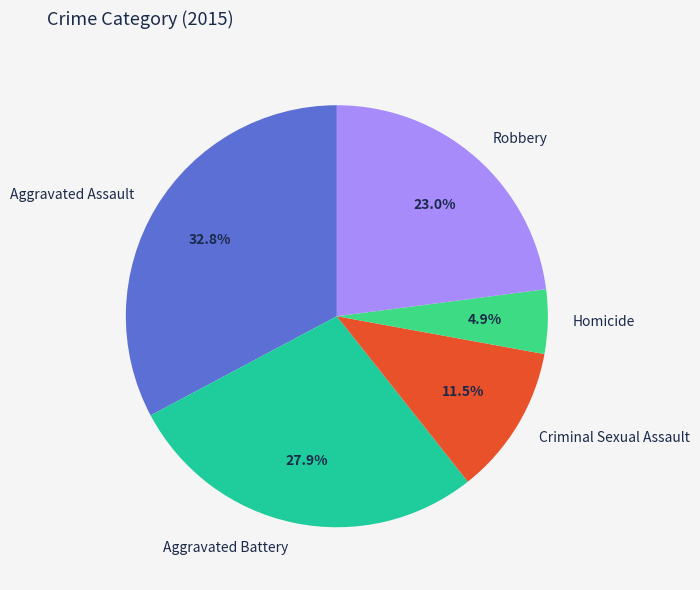

Which slice is the smallest?

Homicide